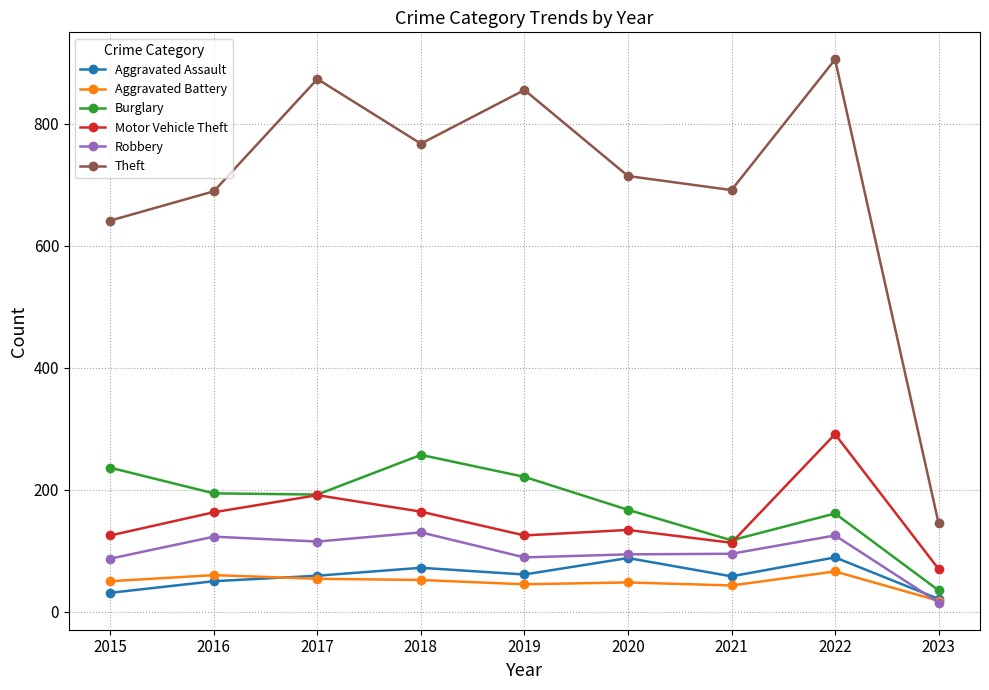

Is the value of Robbery at 2016 greater than the value of Aggravated Assault at 2019?

Yes